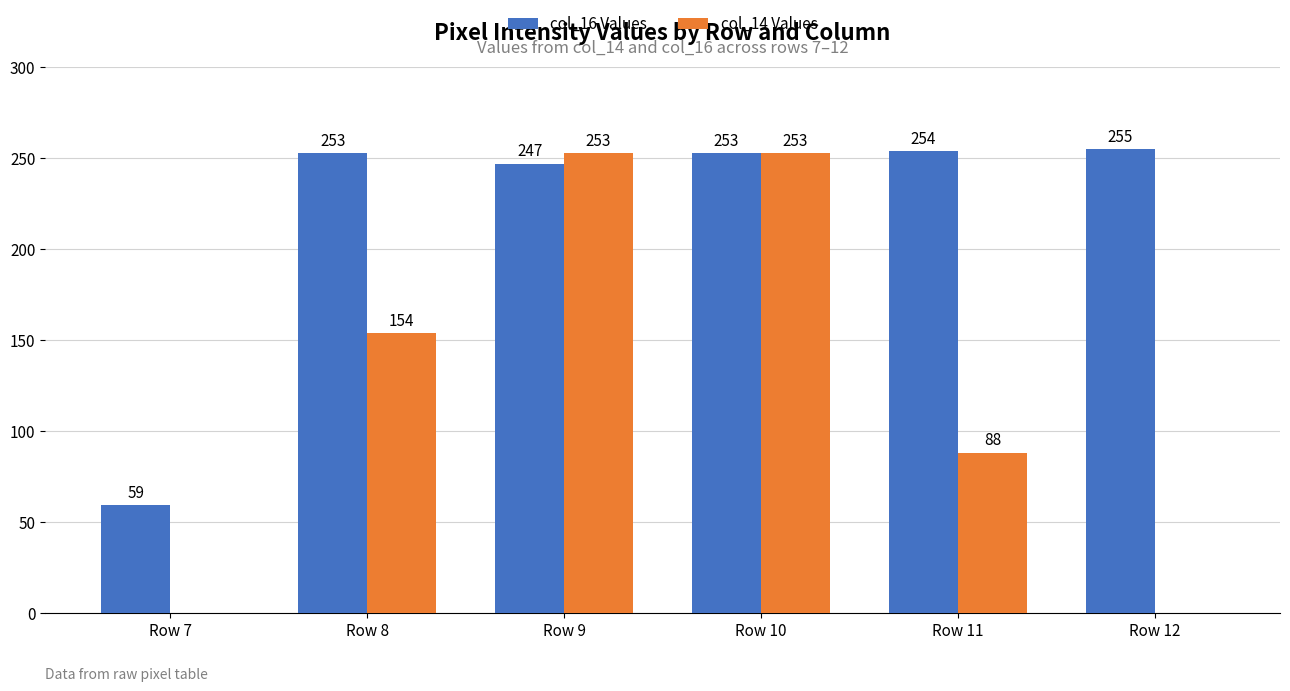

At which label does col_16 Values reach its peak?

Row 12